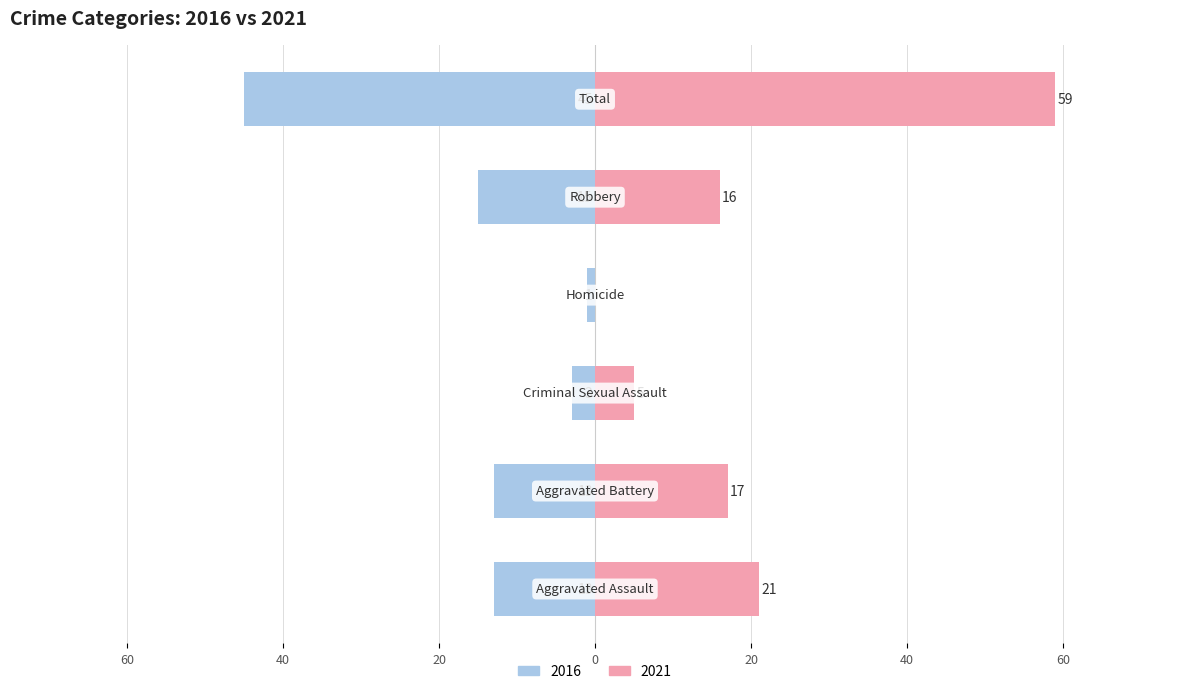

What is the label of the 4th bar from the right?

Criminal Sexual Assault